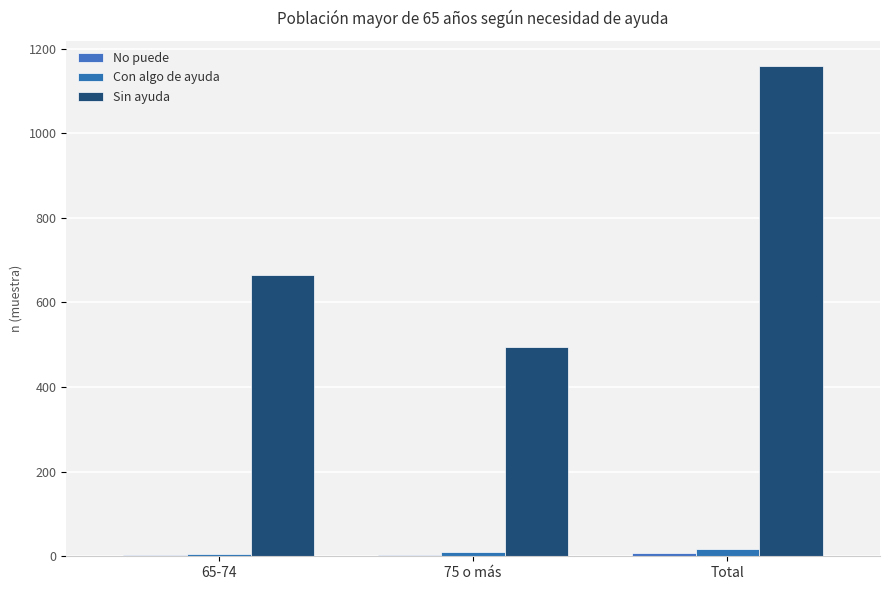

At which label is Con algo de ayuda closest to 11?

75 o más